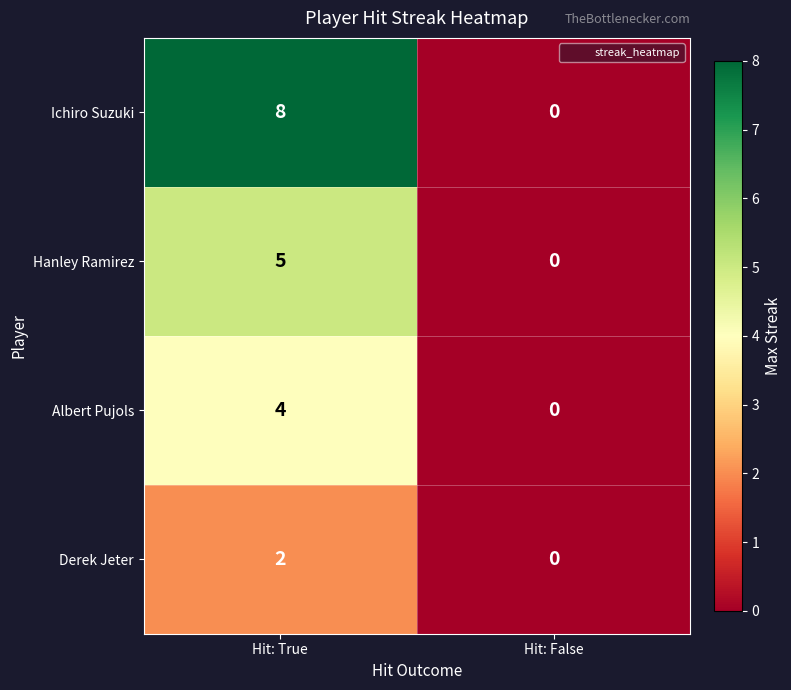

How many positive values does the Derek Jeter series have?

1